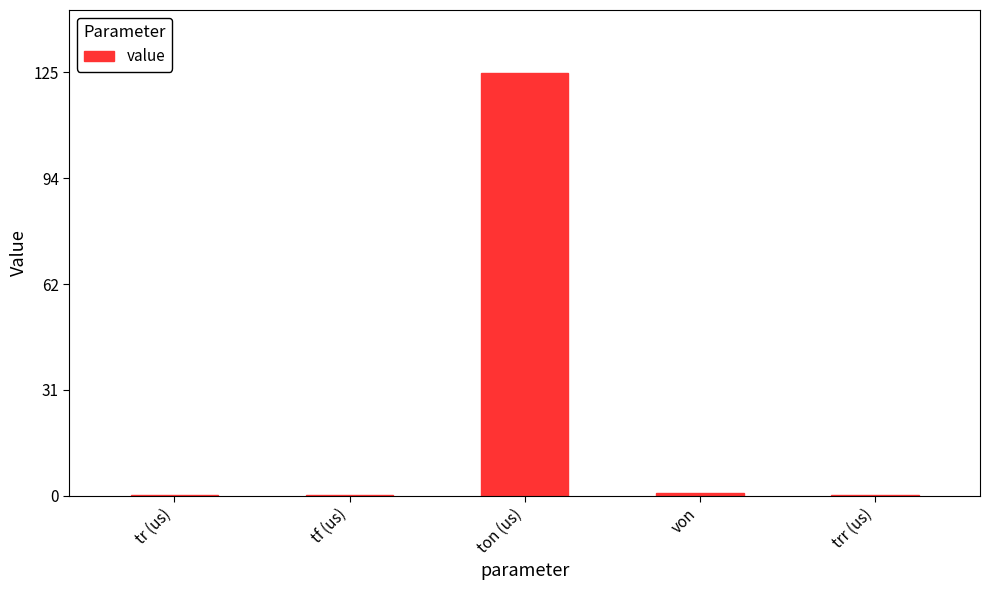

Between ton (us) and tr (us), which is larger?

ton (us)